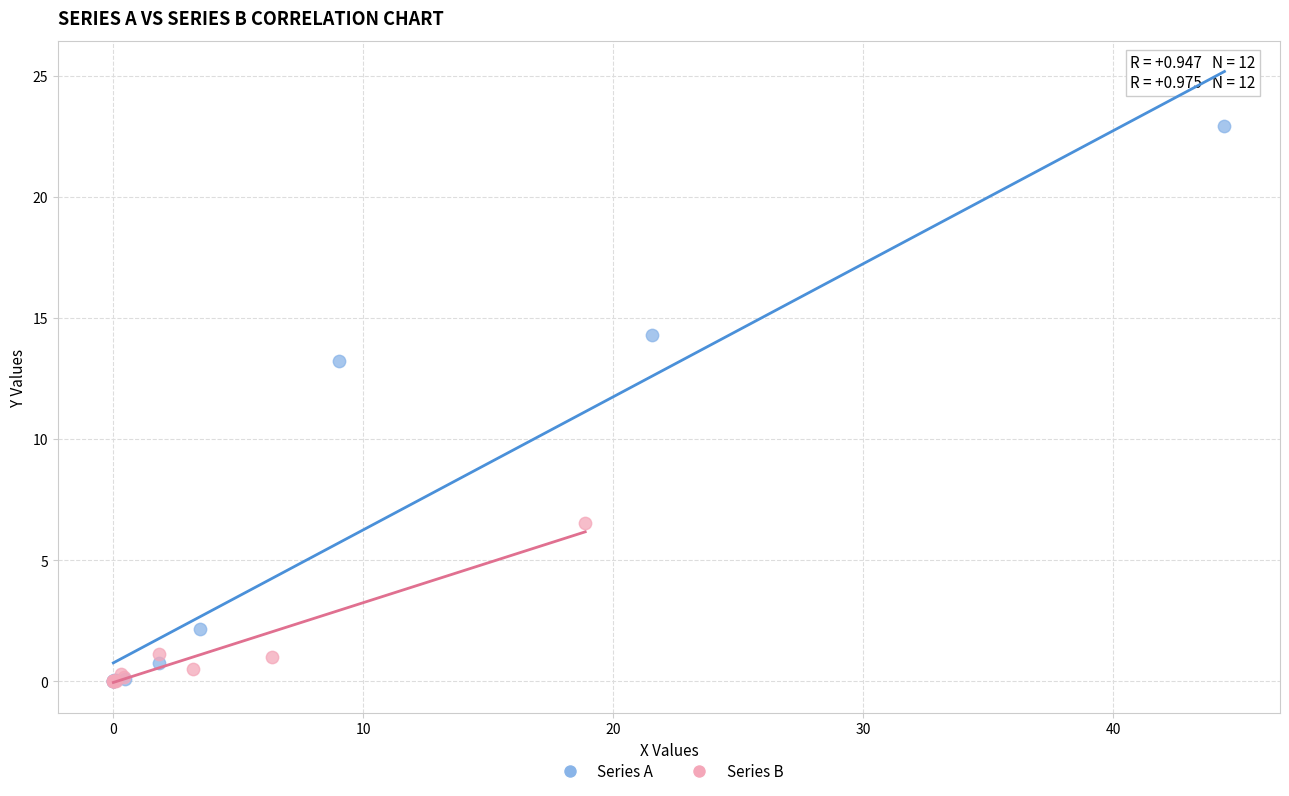

Which series reaches the maximum Y coordinate?

Series A